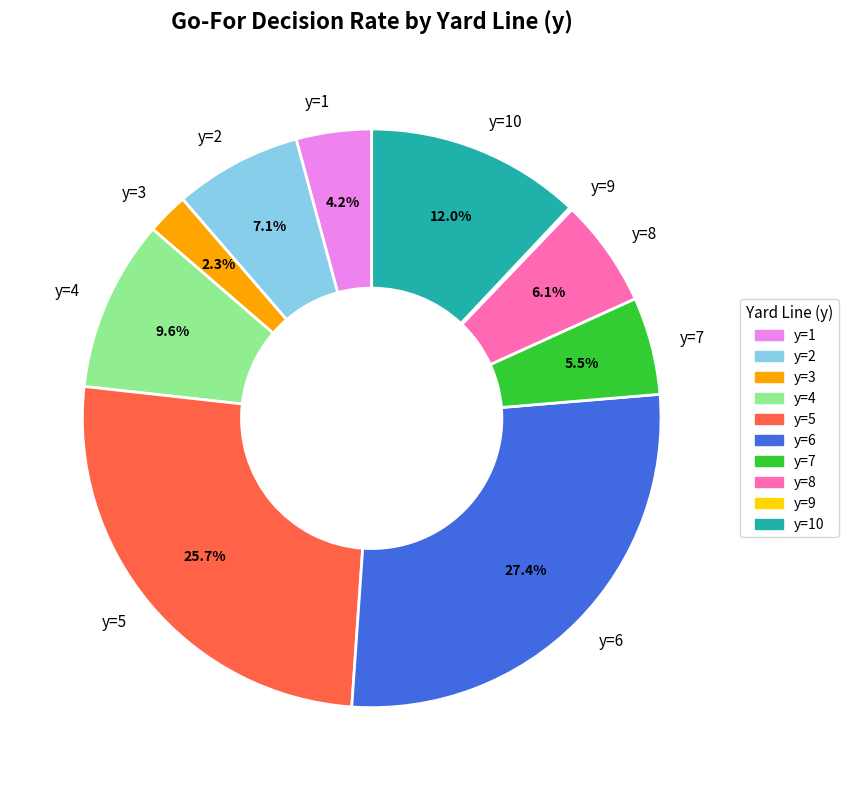

What portion of the pie excludes y=5?

74.3%